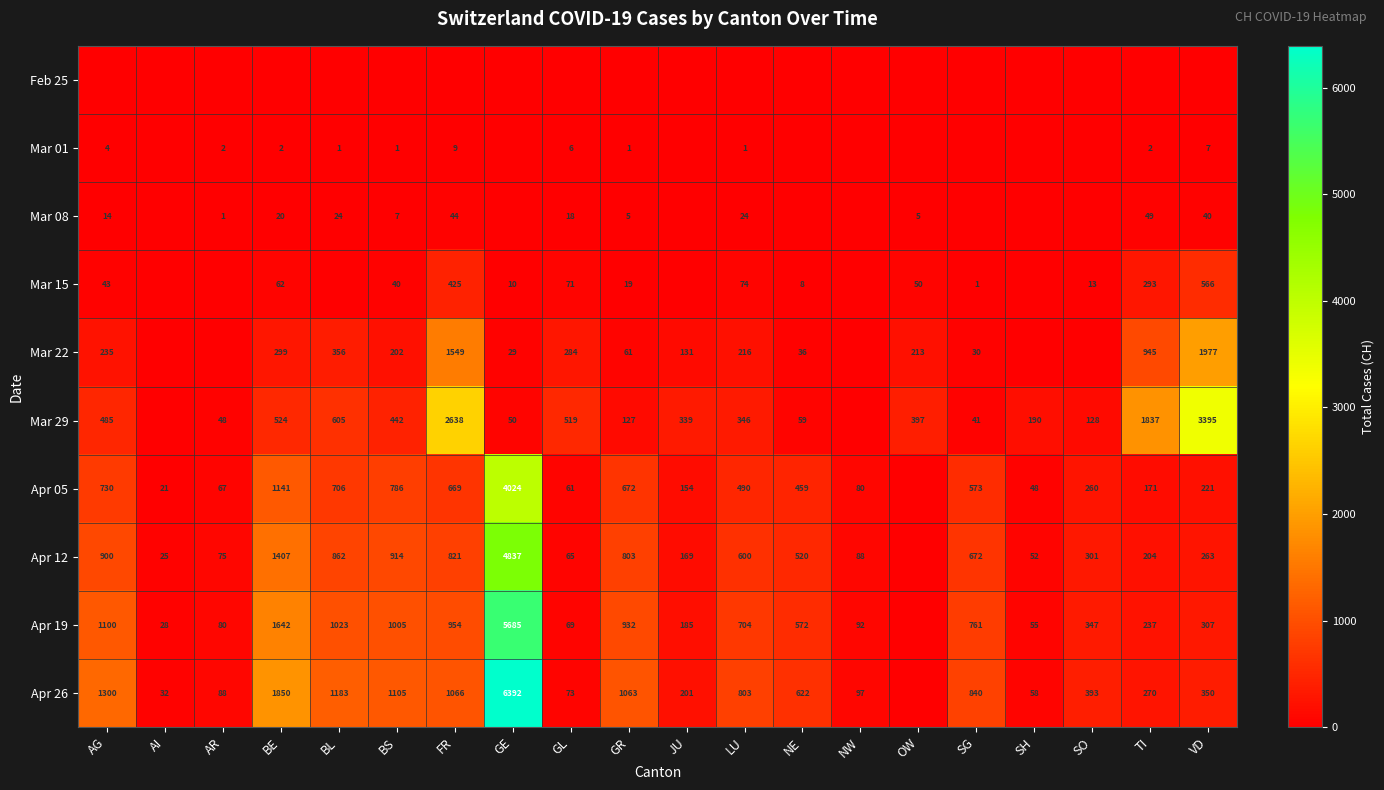

Is the value of Apr 19 at SH greater than the value of Mar 08 at TI?

Yes